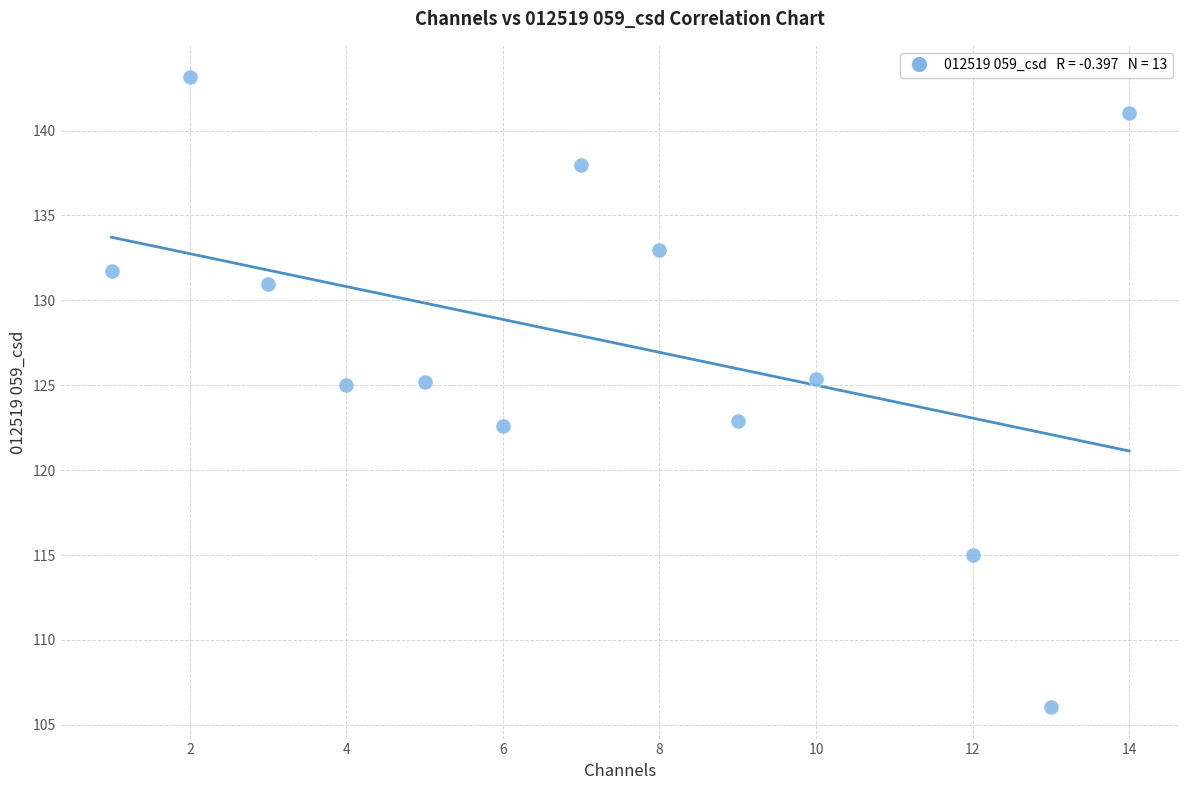

What is the range of X values (max minus min)?

13.0